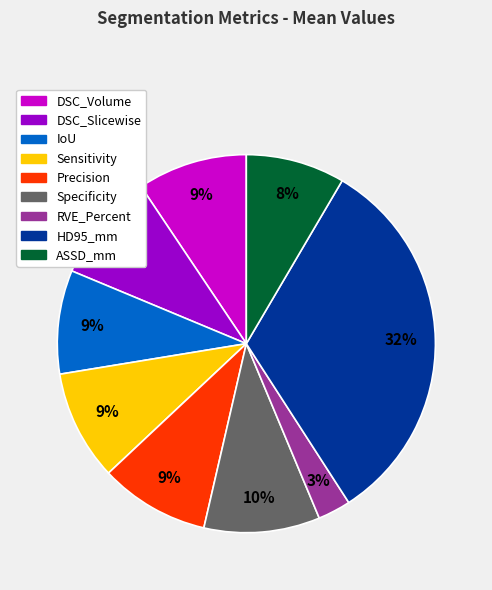

True or false: Sensitivity accounts for 9% of the total.

True